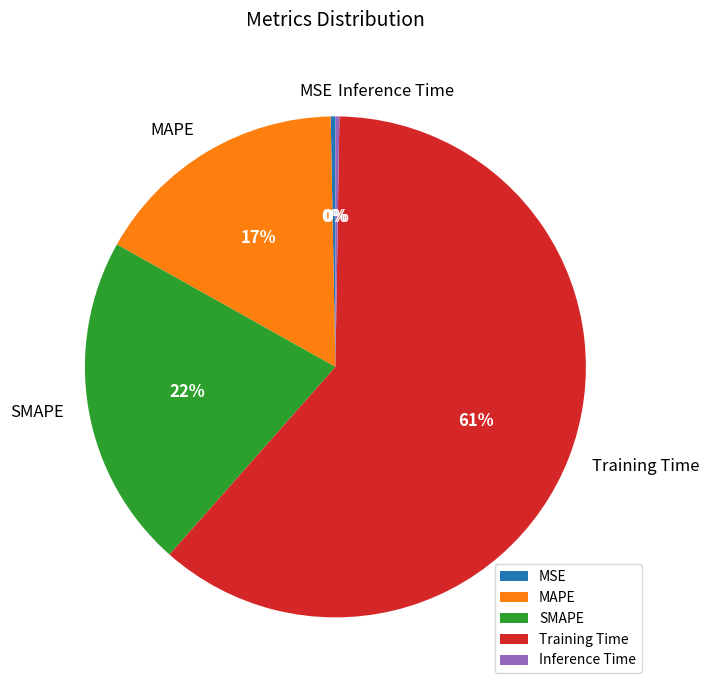

Does SMAPE account for over 50% of the chart?

No